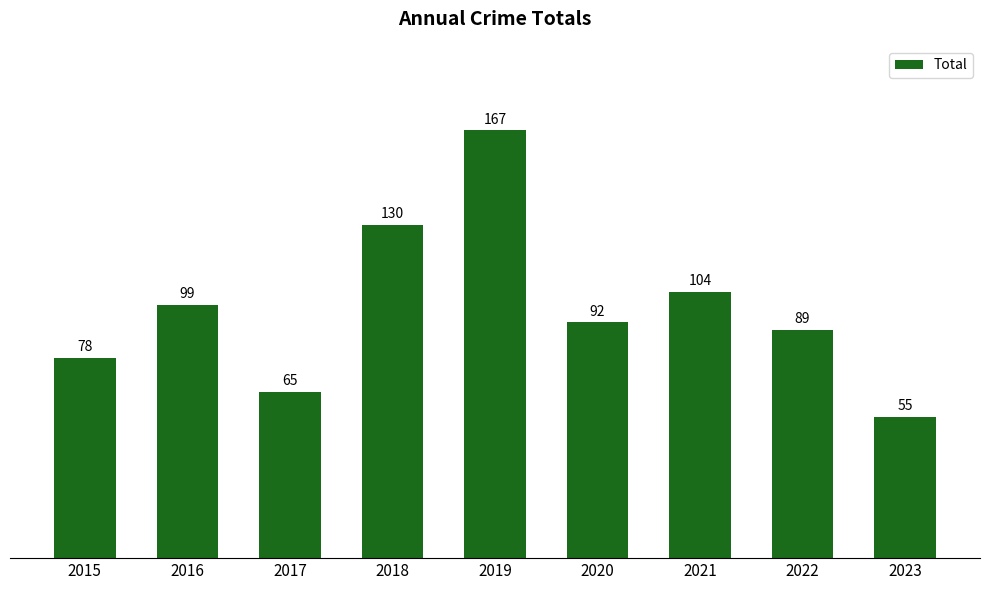

Reading left to right, list all the values displayed in this chart.

2015=78	2016=99	2017=65	2018=130	2019=167	2020=92	2021=104	2022=89	2023=55